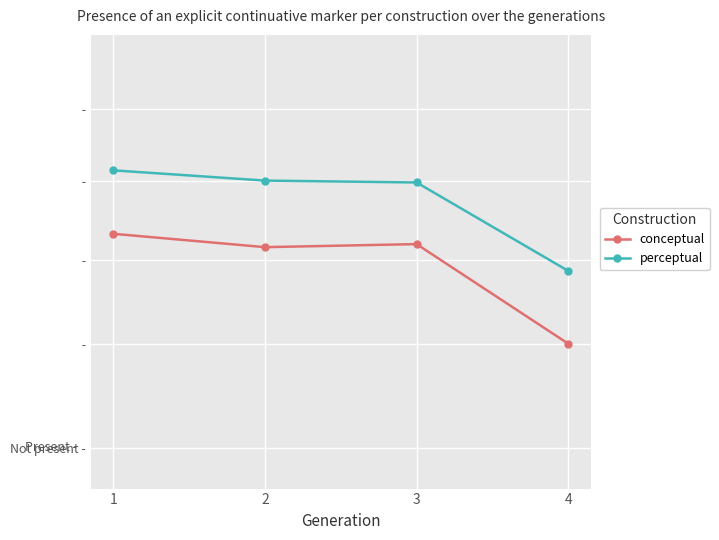

What are all the series names shown in the legend?

conceptual, perceptual